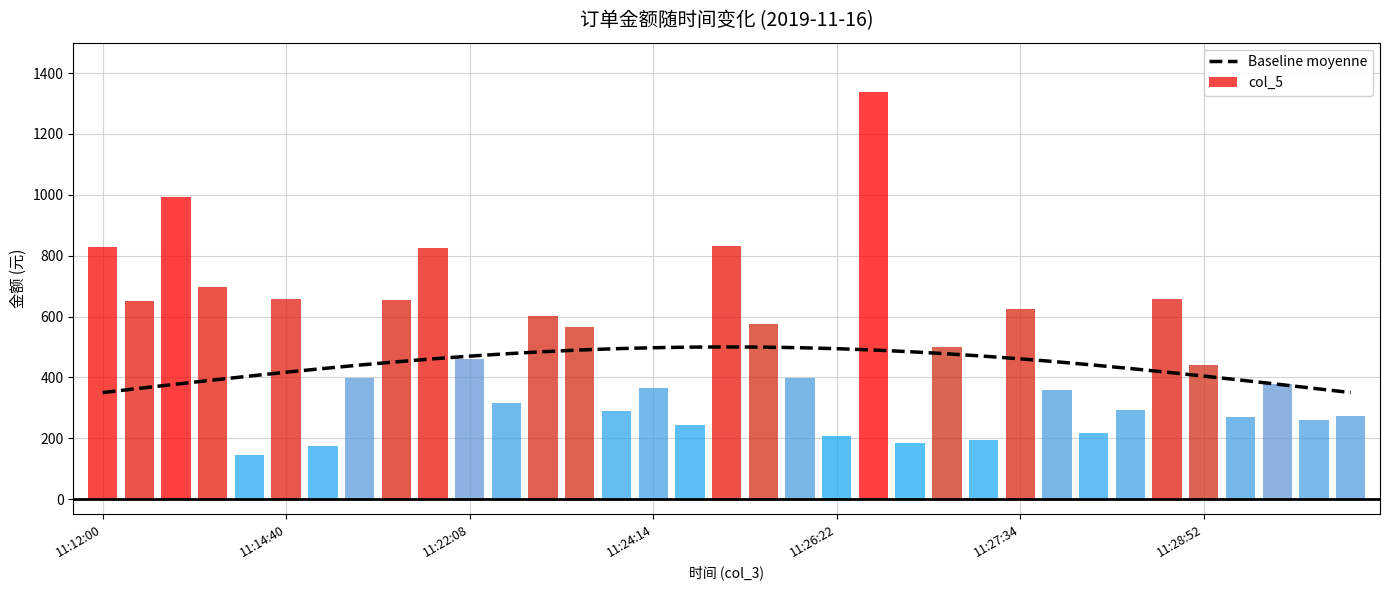

What is the difference between the second highest and second lowest values in the col_5 series?

820.2